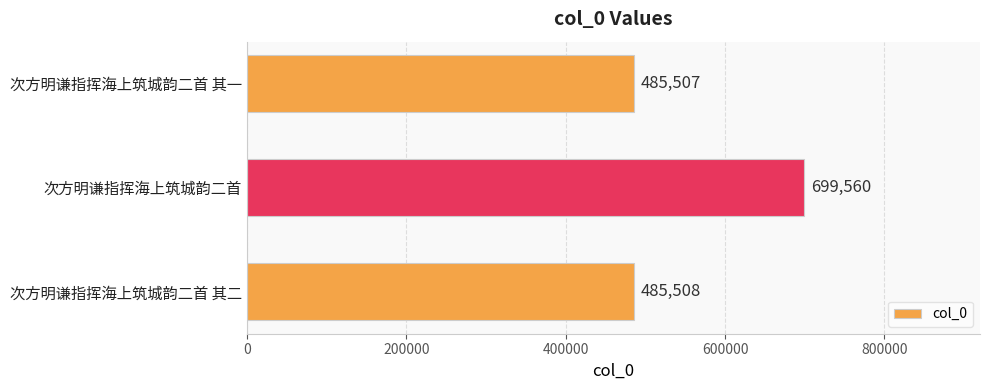

How many distinct data groups are displayed?

1